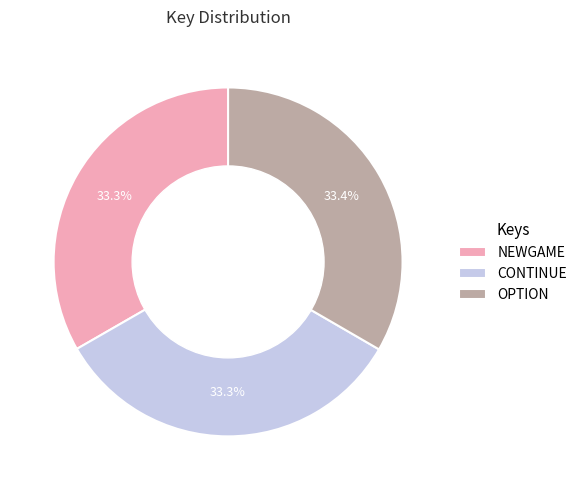

The CONTINUE slice represents 33% of the pie. True or false?

True